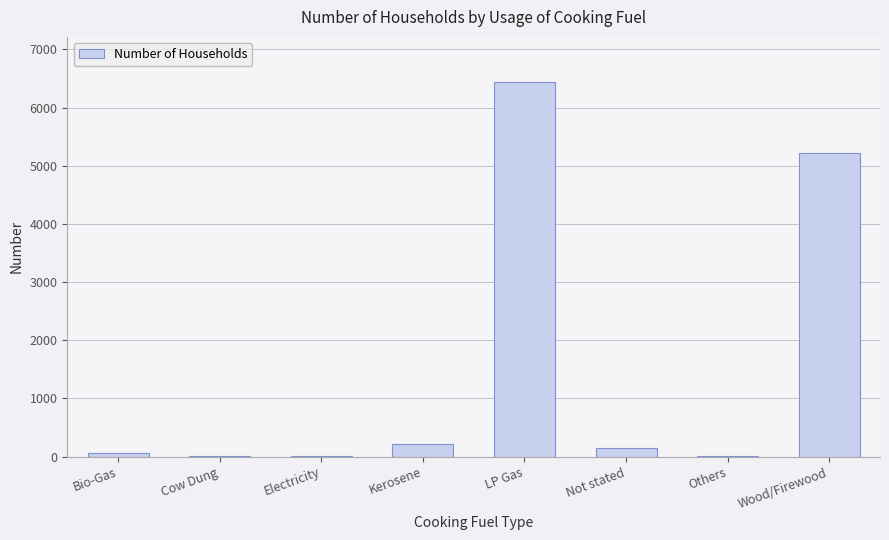

At which label is the value closest to 3221?

Wood/Firewood